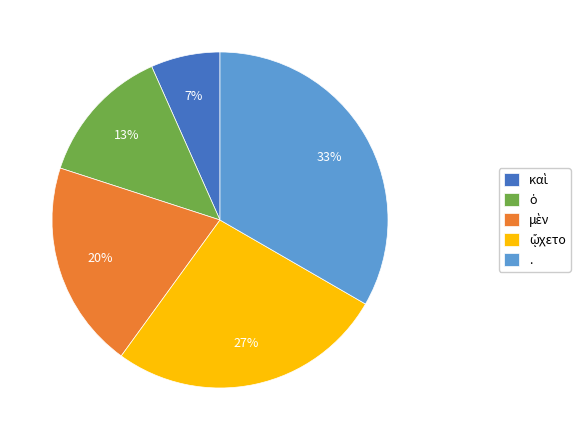

How many slices are in this pie chart?

5